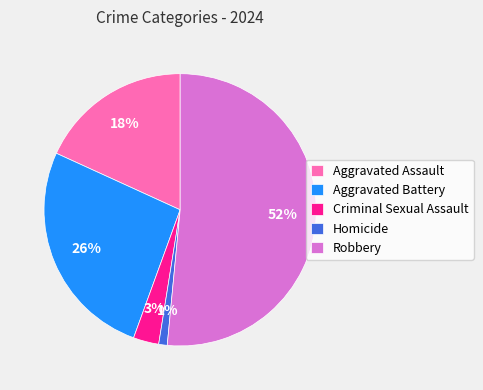

To the nearest percent, what is the difference between the Criminal Sexual Assault and Aggravated Assault slice percentages?

15%